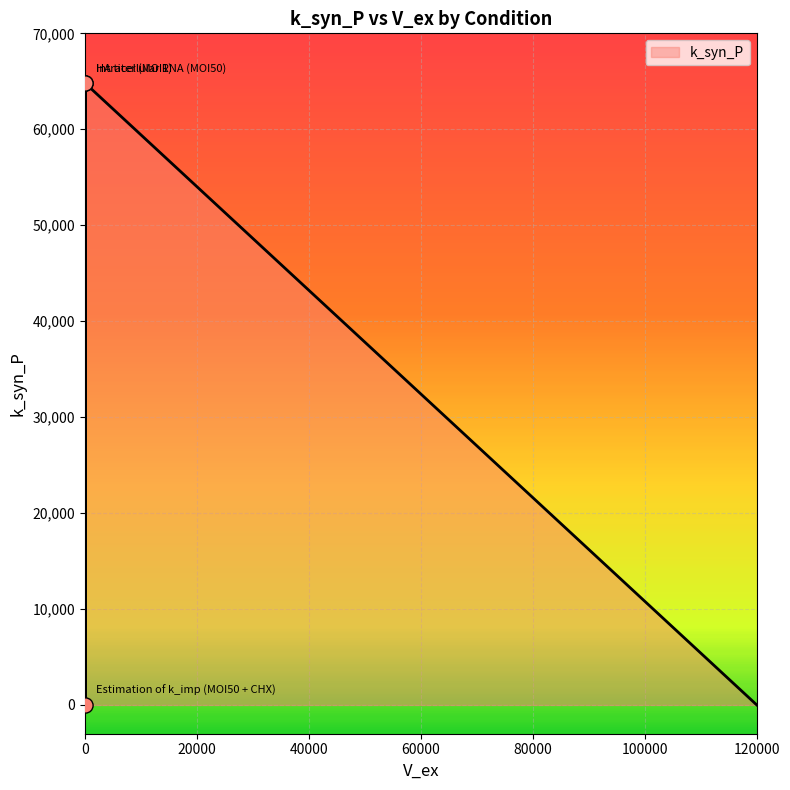

What is the change in value from HA titer (MOI1) to Estimation of k_imp (MOI50 + CHX)?

-64800